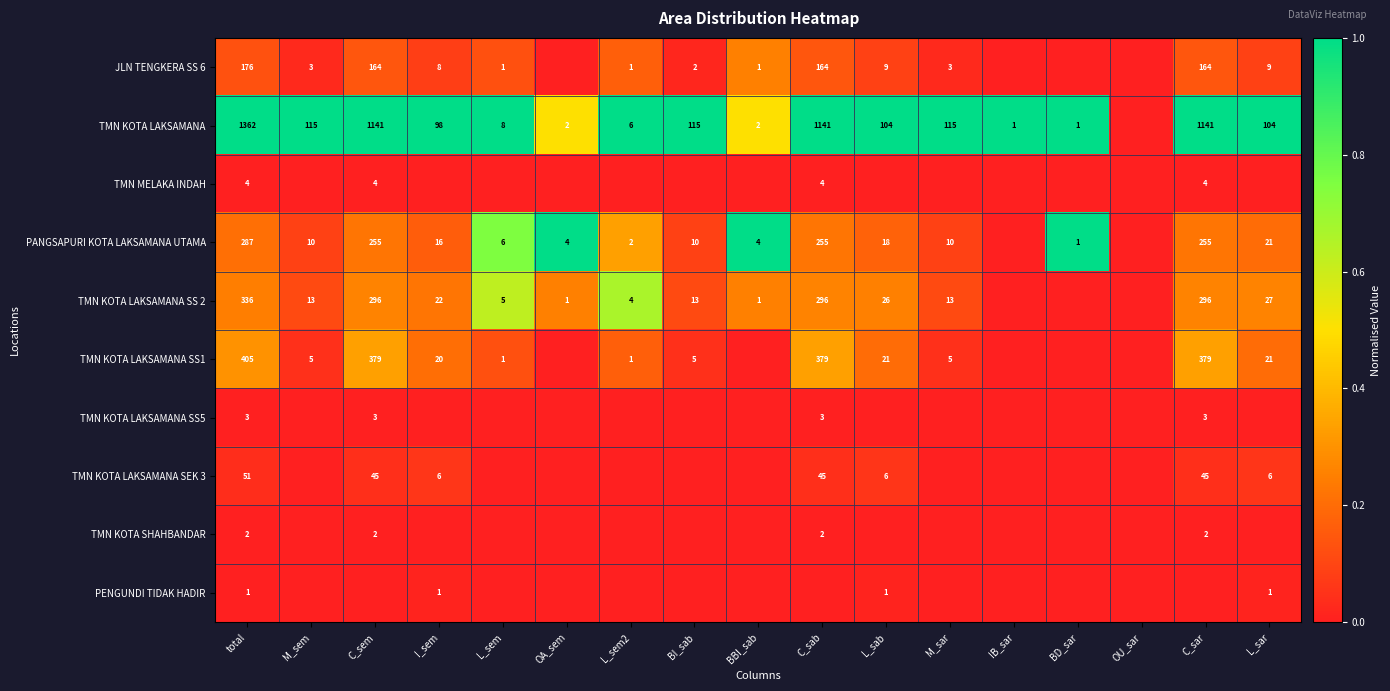

Is it true that JLN TENGKERA SS 6 equals 9 at L_sar?

True